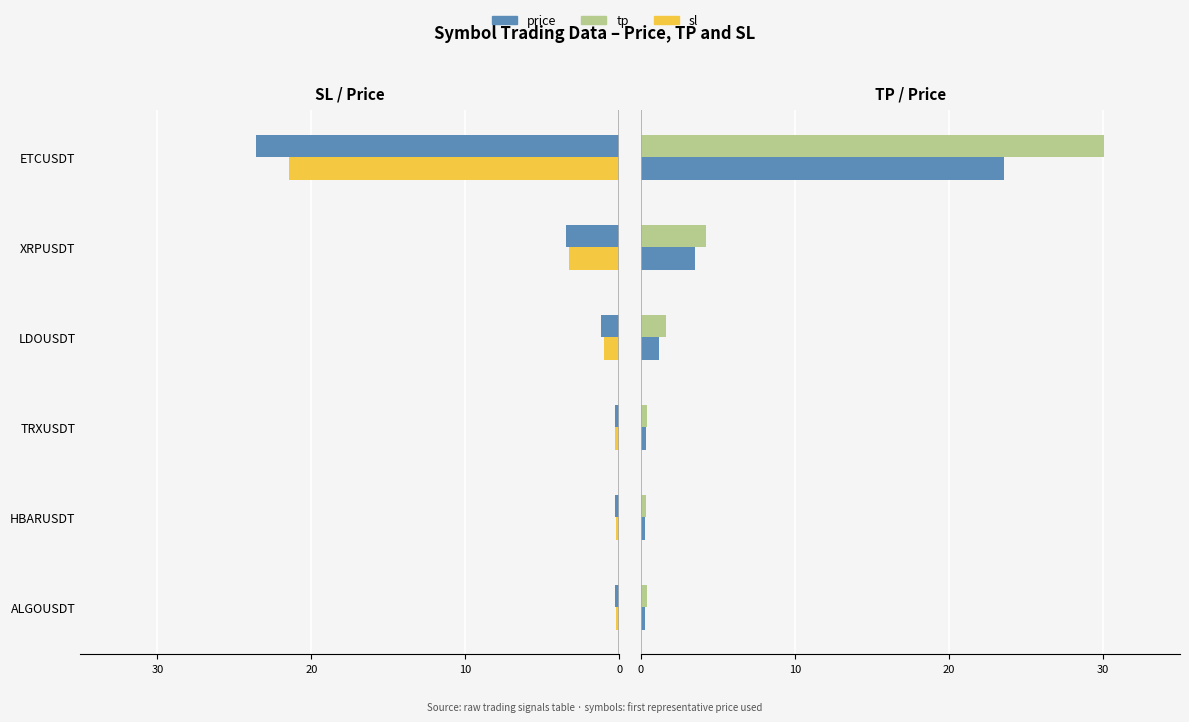

Between LDOUSDT and XRPUSDT, which is larger?

XRPUSDT